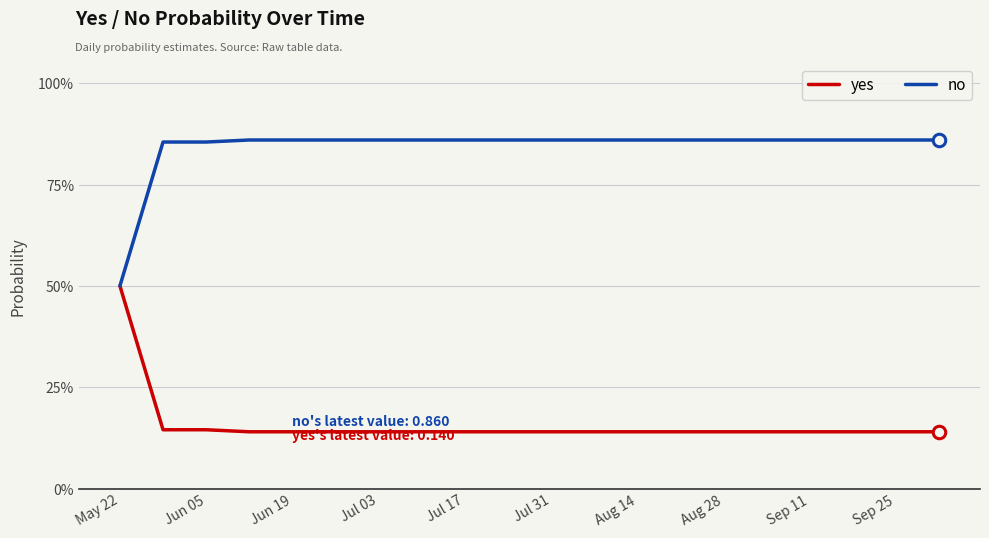

Does the chart have visible grid lines?

Yes